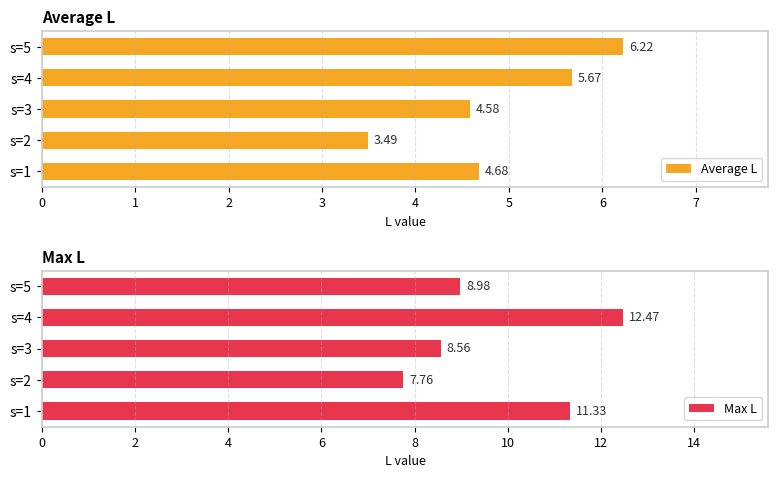

Is it true that Max L equals 2.9 at 1?

False